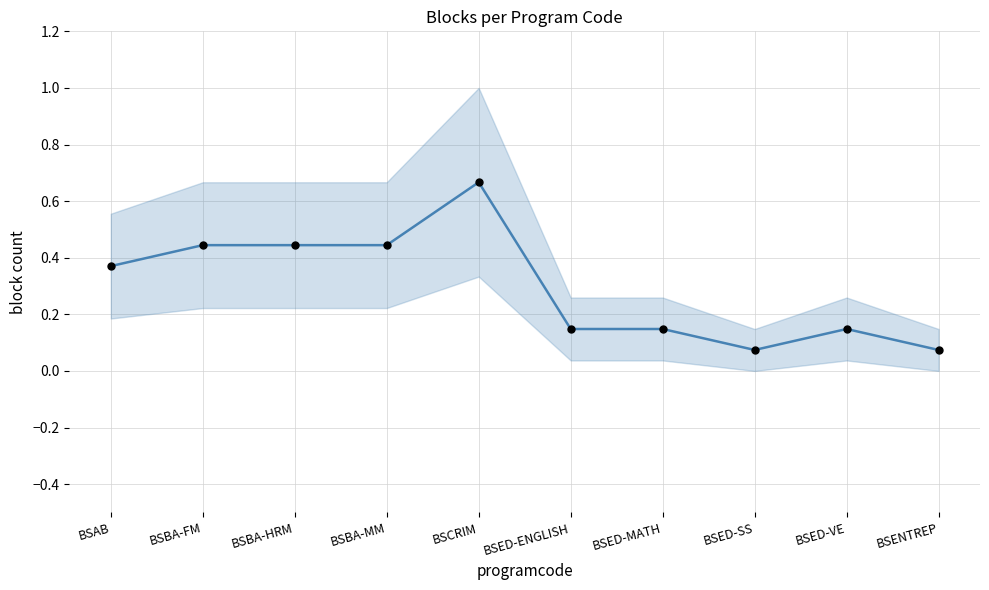

What is the change in value from BSBA-HRM to BSCRIM?

+0.2